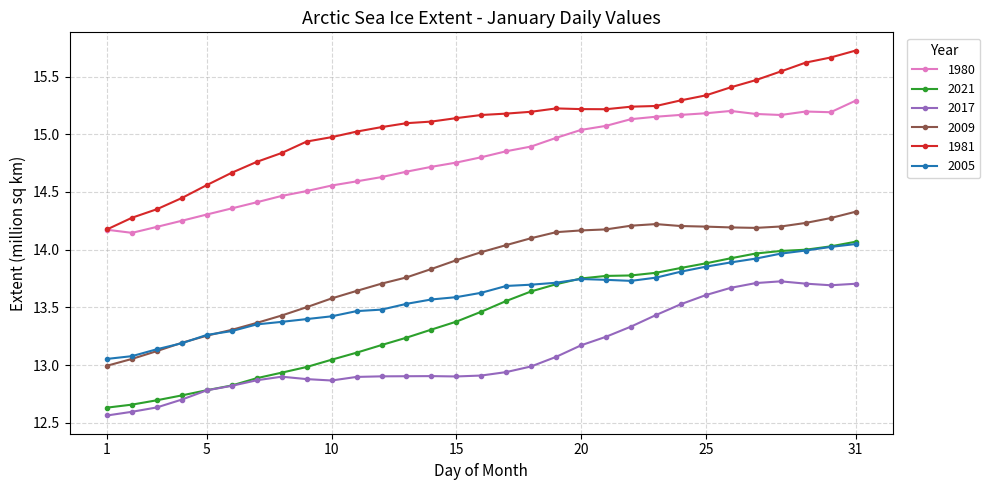

True or false: 1980 and 2021 intersect in this chart.

False